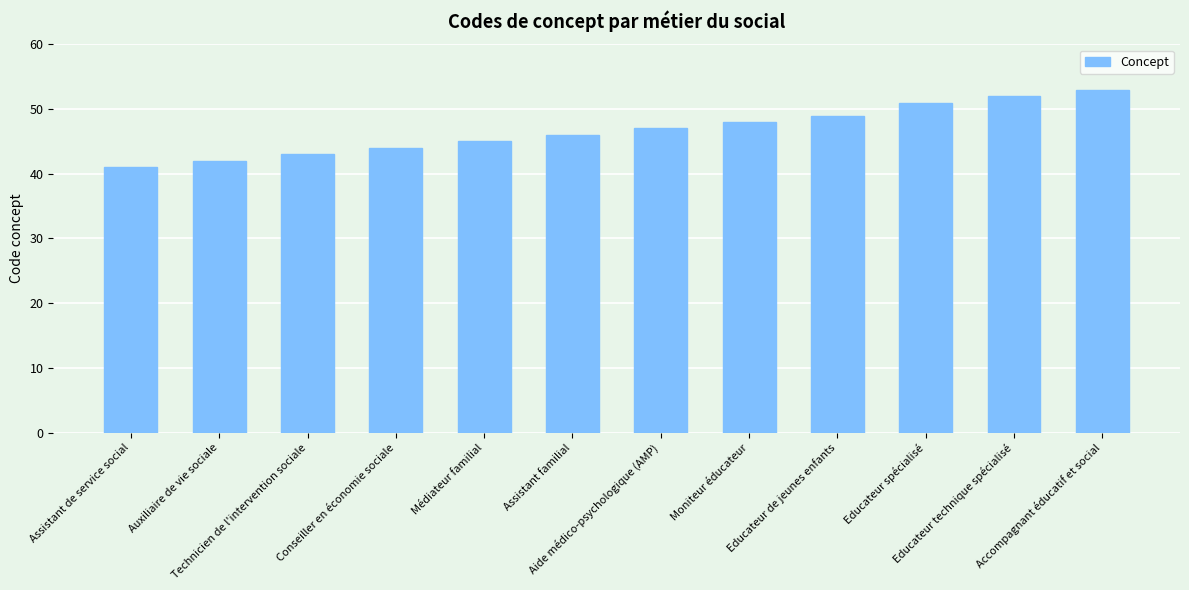

Which category has the lowest value across all series?

Assistant de service social